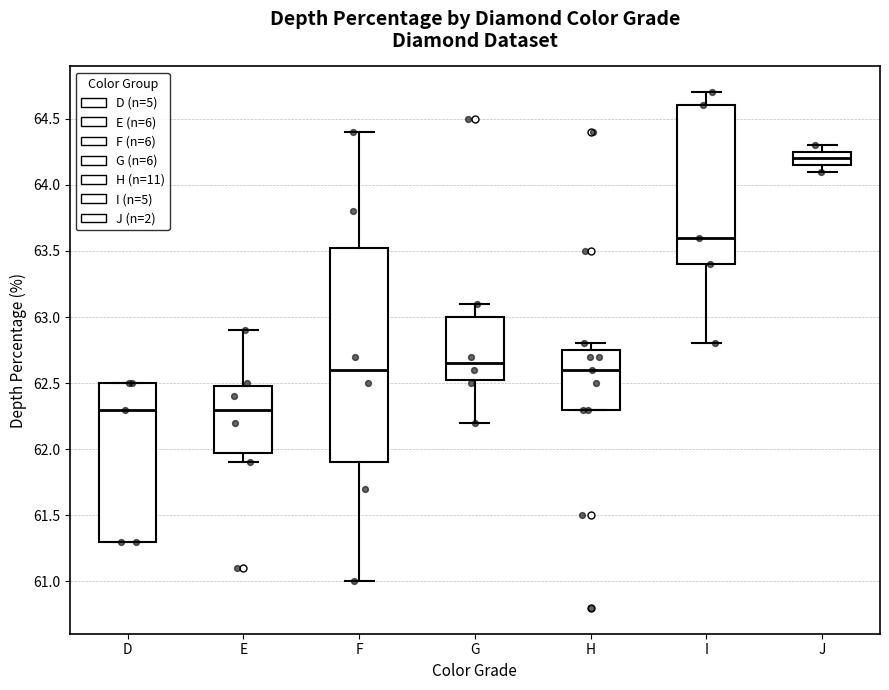

Reading left to right, read every box against the y-axis: the position of its median line, the range the box covers, and the ends of its whiskers. The values are not printed on the chart, so give them approximately, as read against the axis.

D: median 62.30, box 61.30 to 62.50, whiskers 61.30 to 62.50
E: median 62.30, box 62.00 to 62.50, whiskers 61.90 to 62.90
F: median 62.60, box 61.90 to 63.55, whiskers 61.00 to 64.40
G: median 62.65, box 62.55 to 63.00, whiskers 62.20 to 63.10
H: median 62.60, box 62.30 to 62.75, whiskers 62.30 to 62.80
I: median 63.60, box 63.40 to 64.60, whiskers 62.80 to 64.70
J: median 64.20, box 64.15 to 64.25, whiskers 64.10 to 64.30